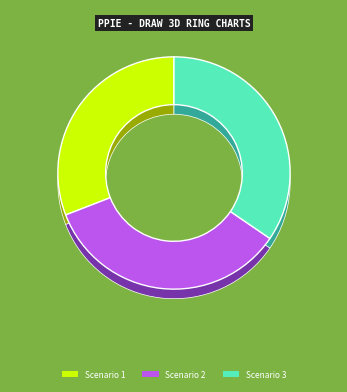

How many segments does this pie chart have?

3